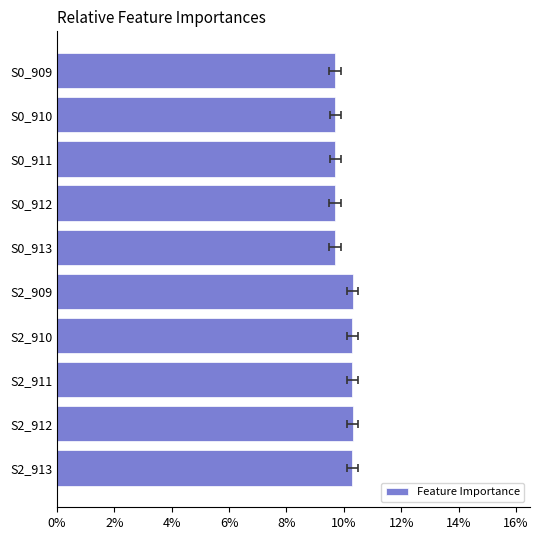

Does the chart contain stacked bars?

No